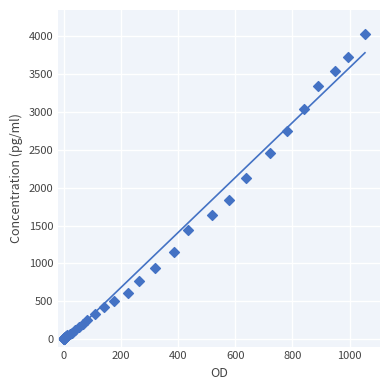

What Y value in the scatter plot is closest to 2015?

2131